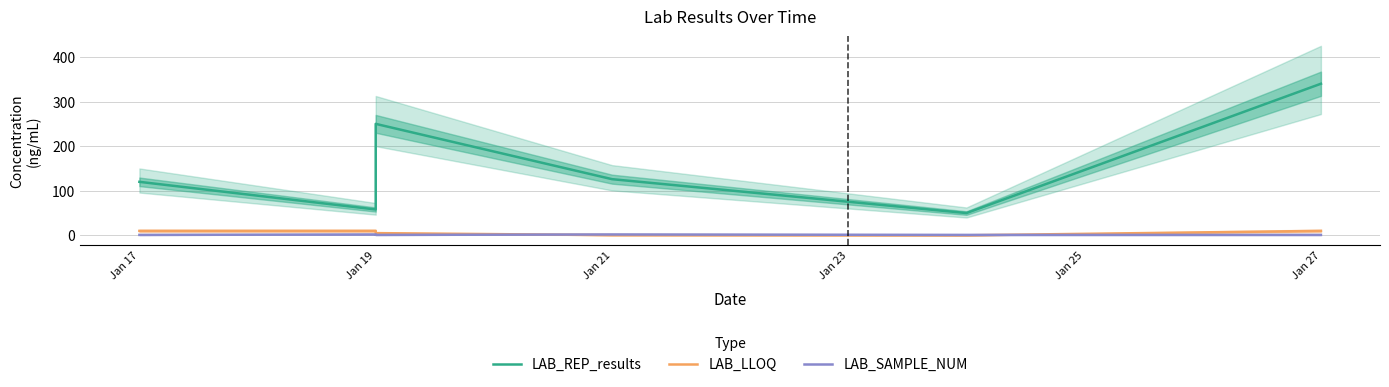

At which category does LAB_SAMPLE_NUM reach its first local peak?

Jan 19